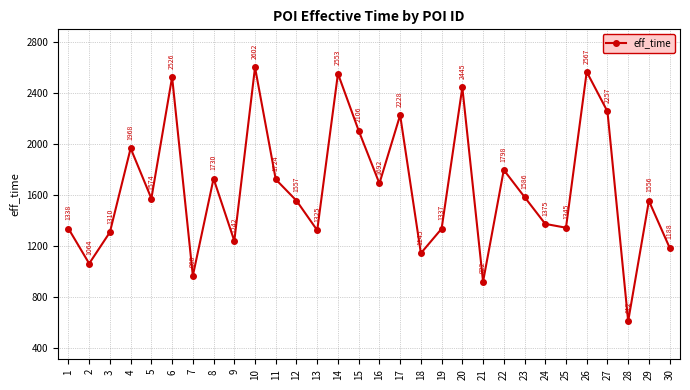

What is the change in value from 15 to 19?

-769